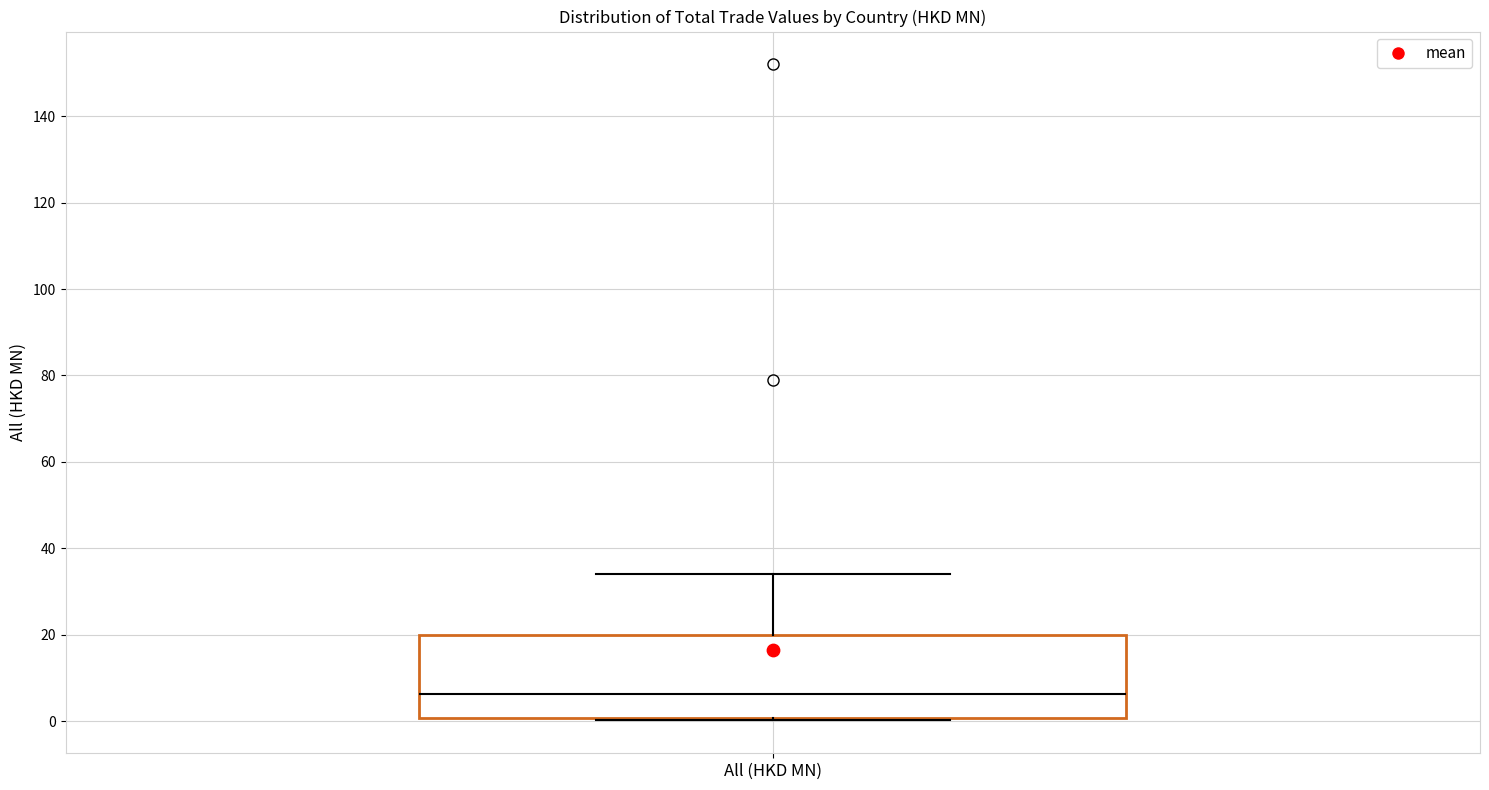

Where does the upper whisker of the box for All (HKD MN) end on the y-axis? The values are not printed on the chart, so give them approximately, as read against the axis.

34